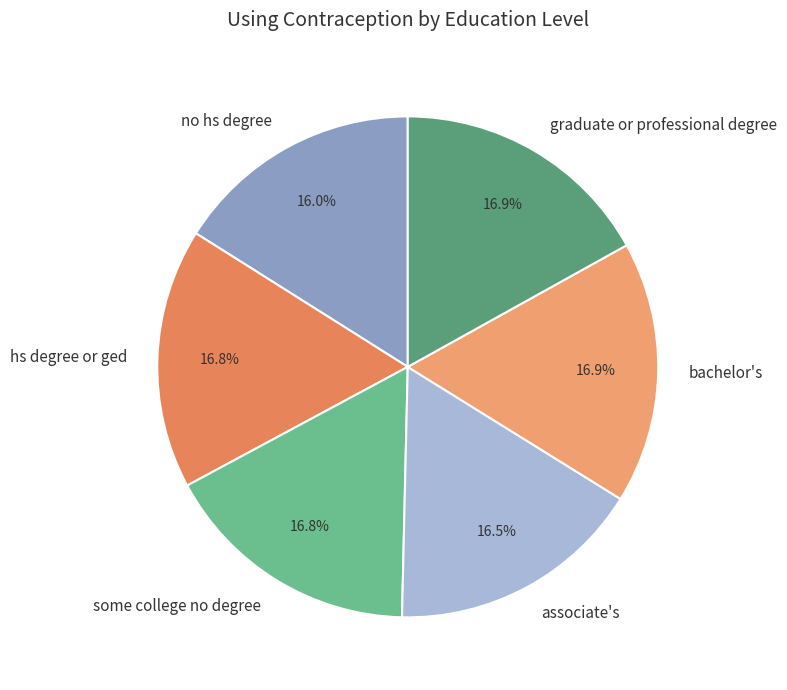

Is bachelor's the majority of the pie?

No